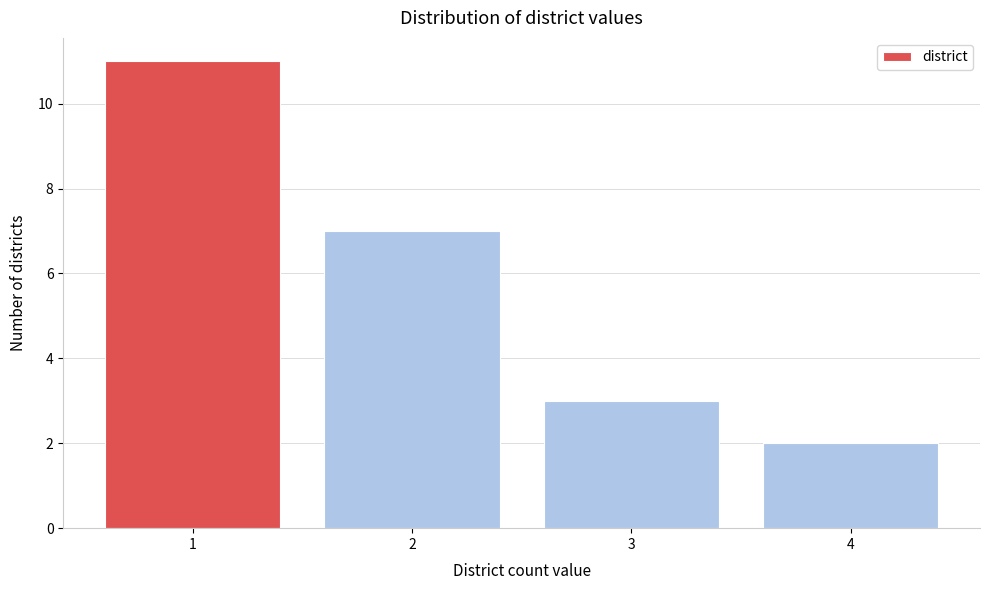

Reading right to left, list all the values displayed in this chart.

4=2	3=3	2=7	1=11